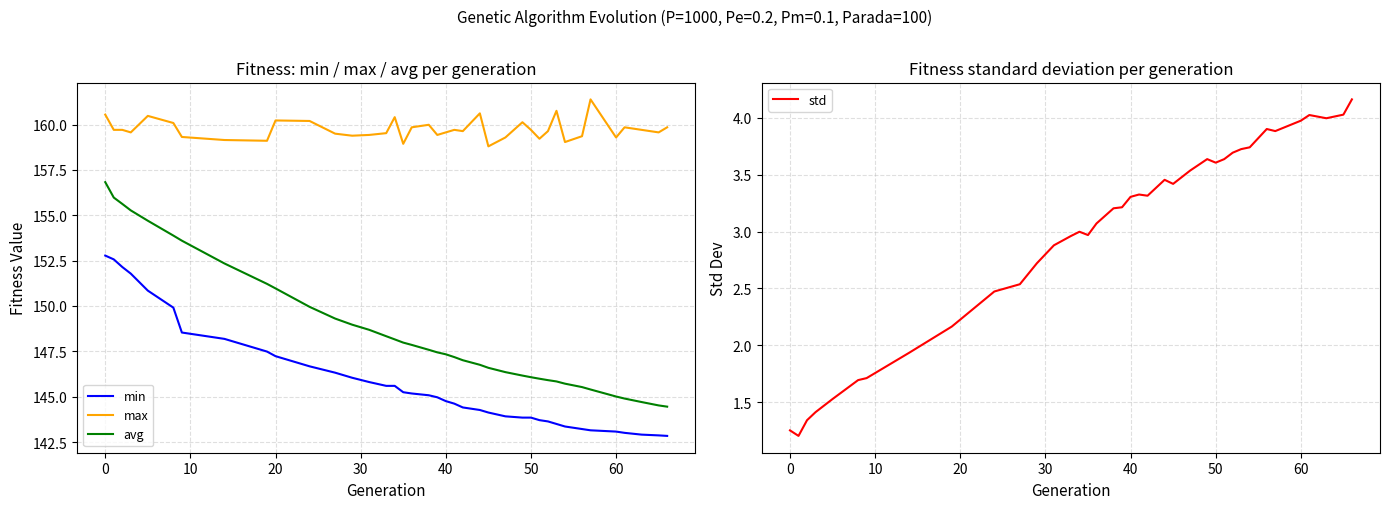

True or false: min has more than 2 interior local peaks.

False